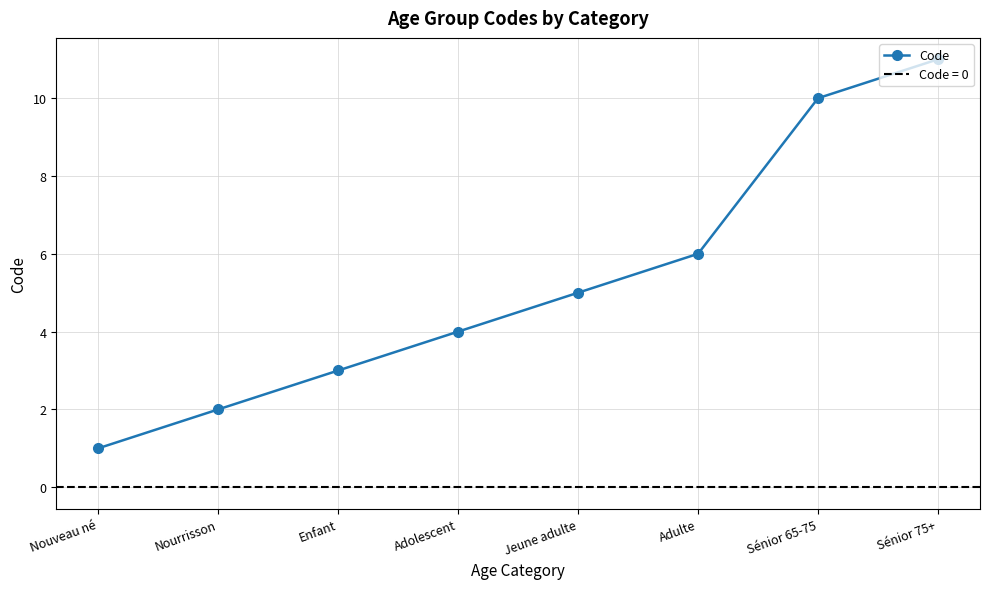

True or false: there are more than 2 points higher than both neighbors.

False